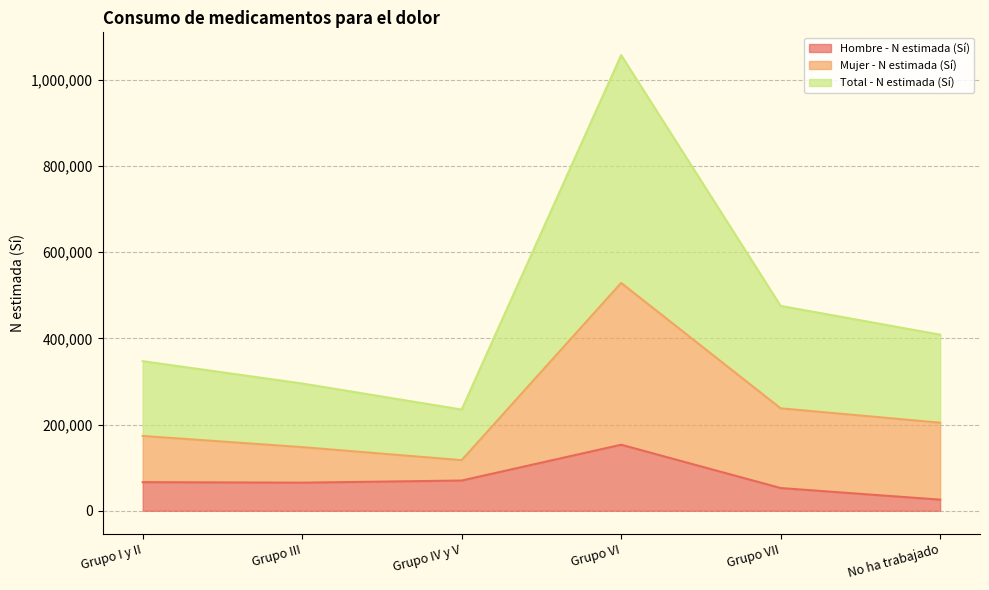

What is the minimum value for Hombre - N estimada (Sí)?

25696